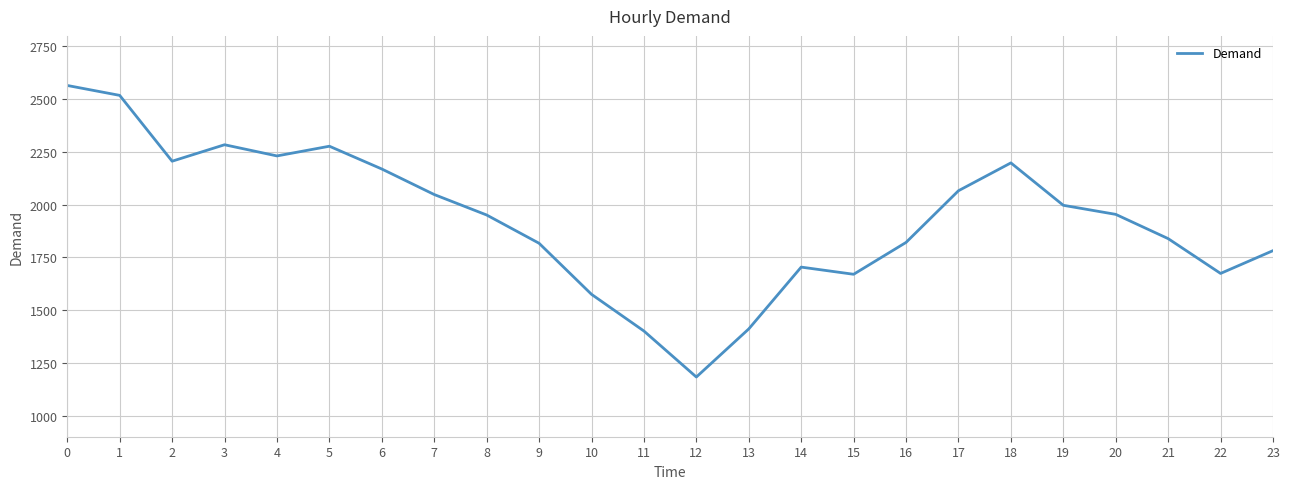

What value does the data have at 4?

2231